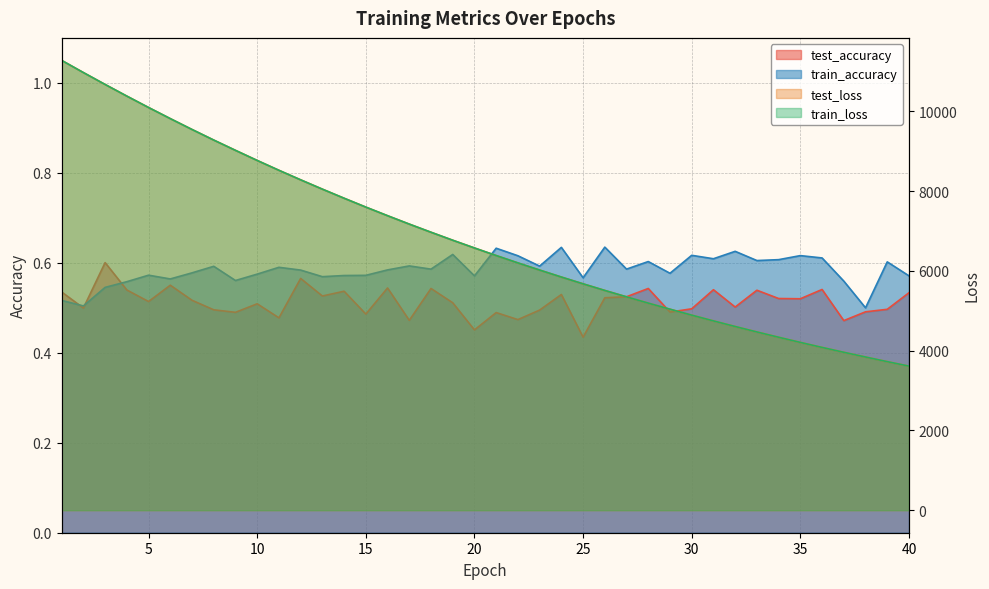

Which label corresponds to the smallest value in the chart?

25